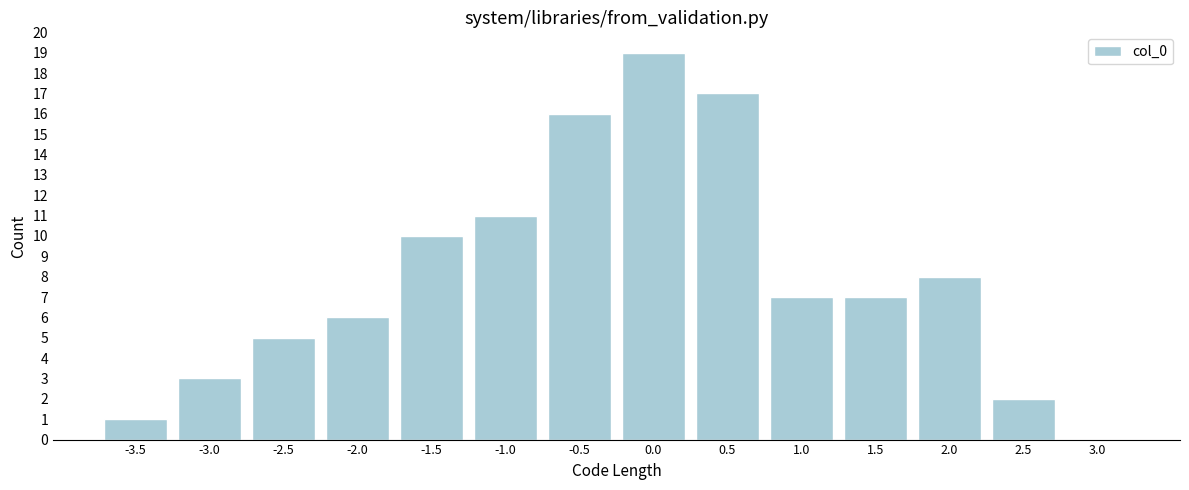

Reading left to right, what are all the values shown in this chart?

-3.5=1	-3.0=3	-2.5=5	-2.0=6	-1.5=10	-1.0=11	-0.5=16	0.0=19	0.5=17	1.0=7	1.5=7	2.0=8	2.5=2	3.0=0